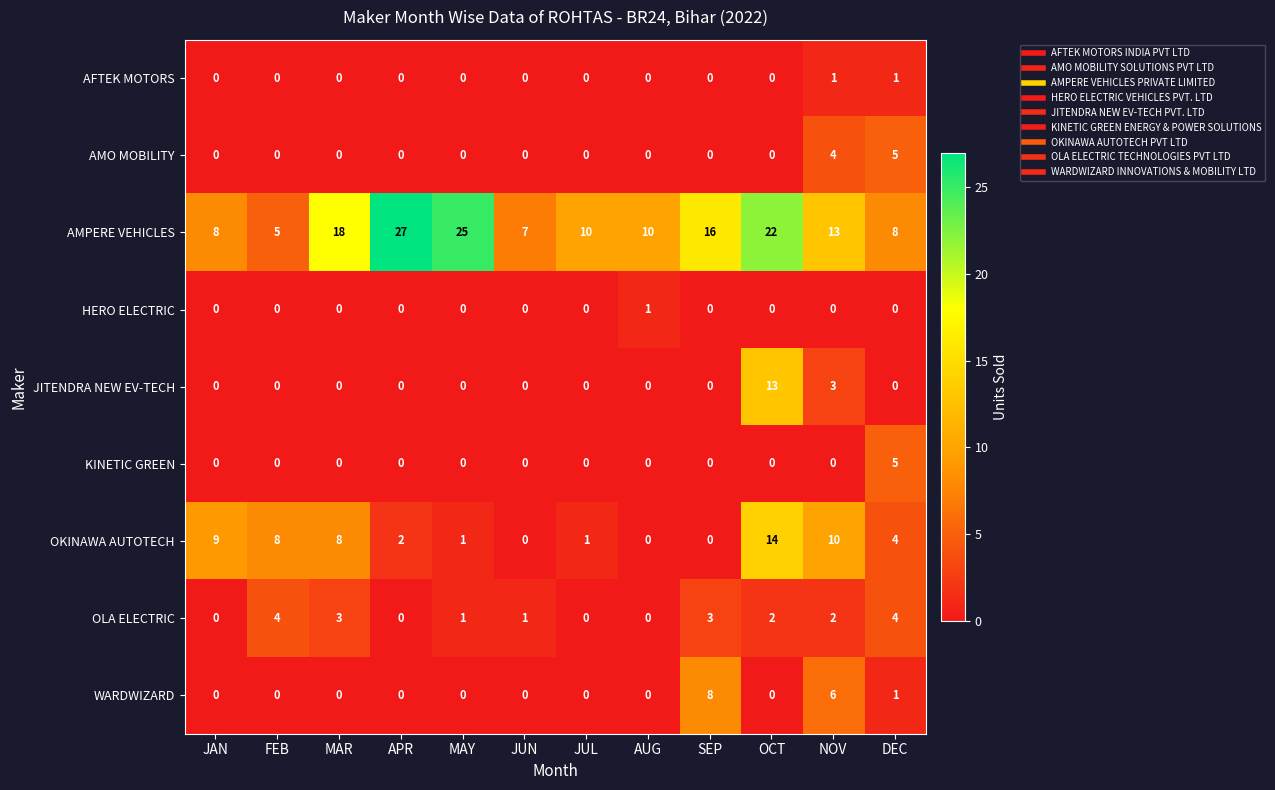

The AMO MOBILITY series shows -3 at JAN. True or false?

False